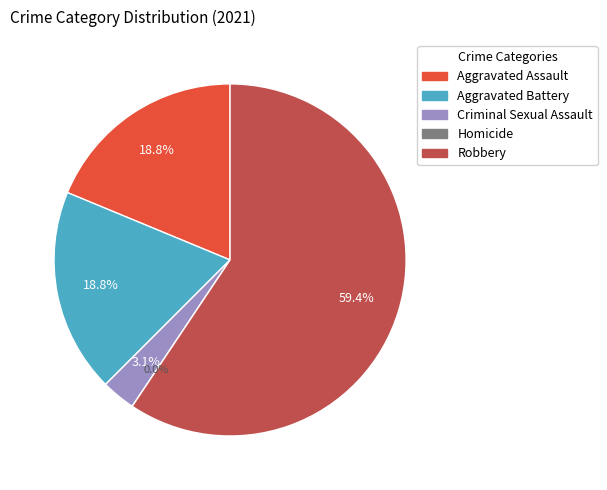

What is the change in value from Aggravated Assault to Robbery?

+13